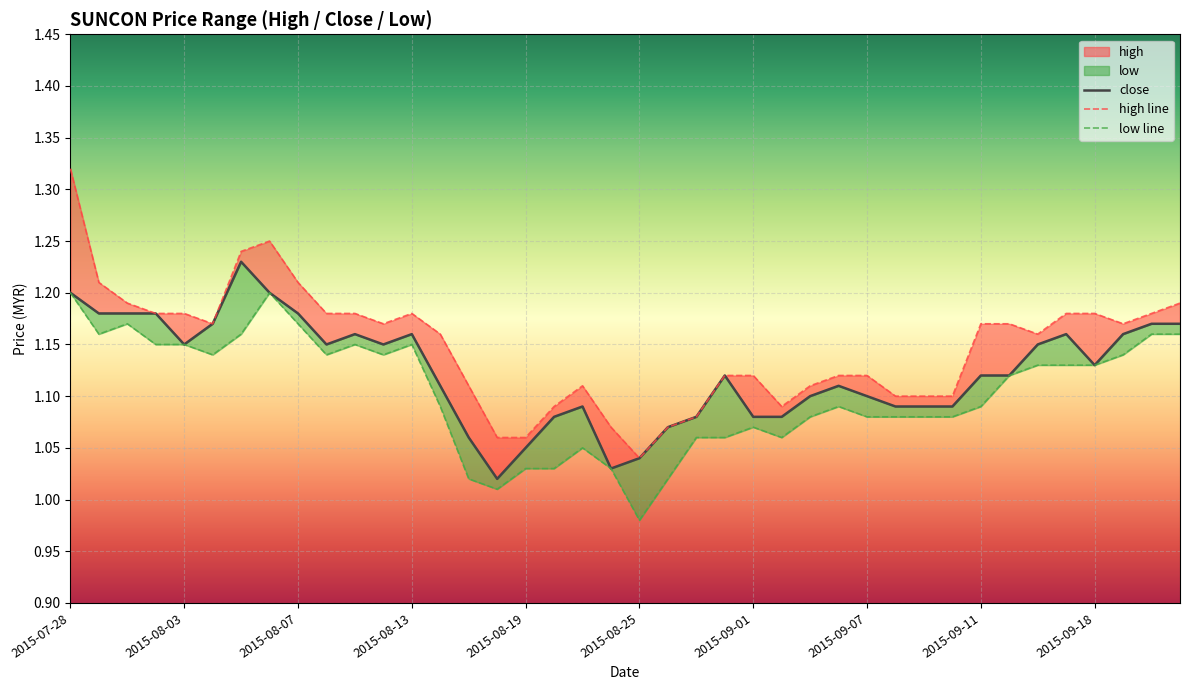

What is the greatest value displayed?

1.3